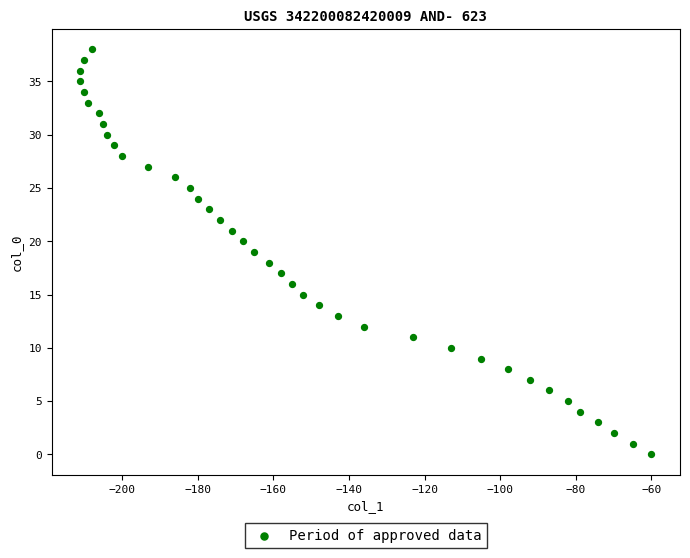

What is the range of Y values (max minus min)?

38